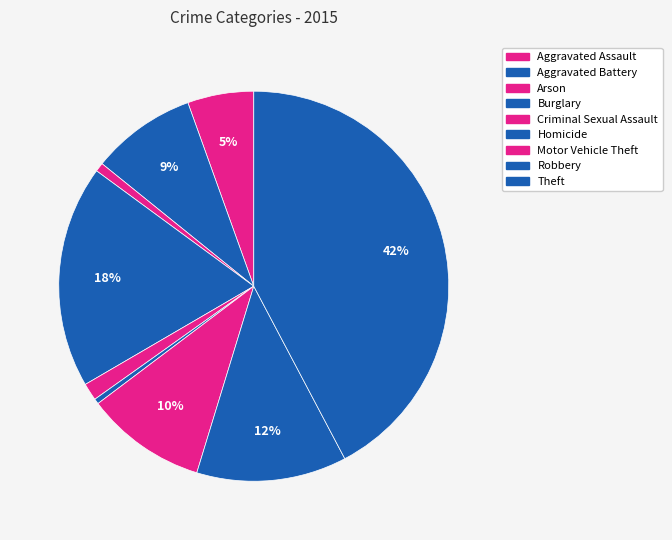

Is it true that Motor Vehicle Theft is 2% of the pie?

False